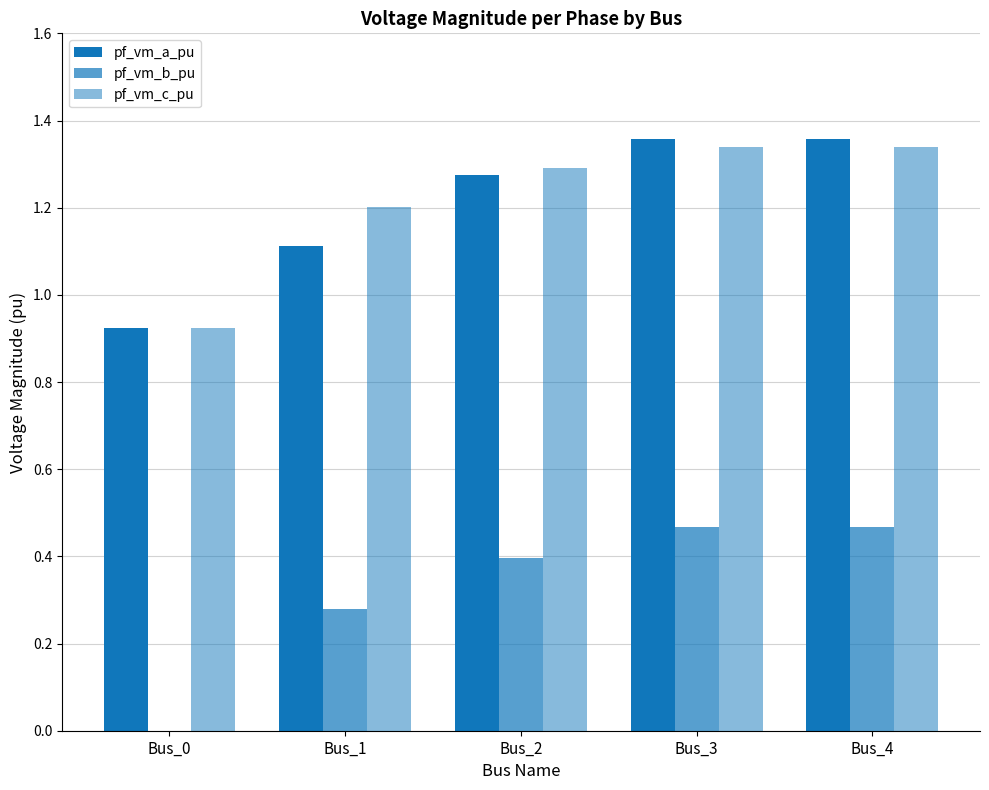

The pf_vm_c_pu series shows 1.3 at Bus_2. True or false?

True